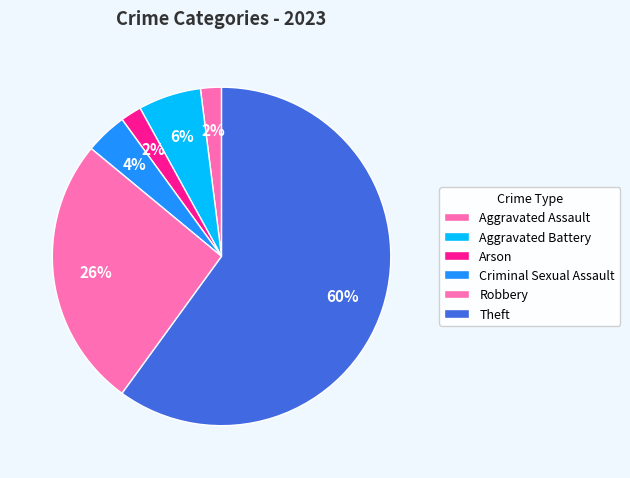

The Arson slice represents 2% of the pie. True or false?

True